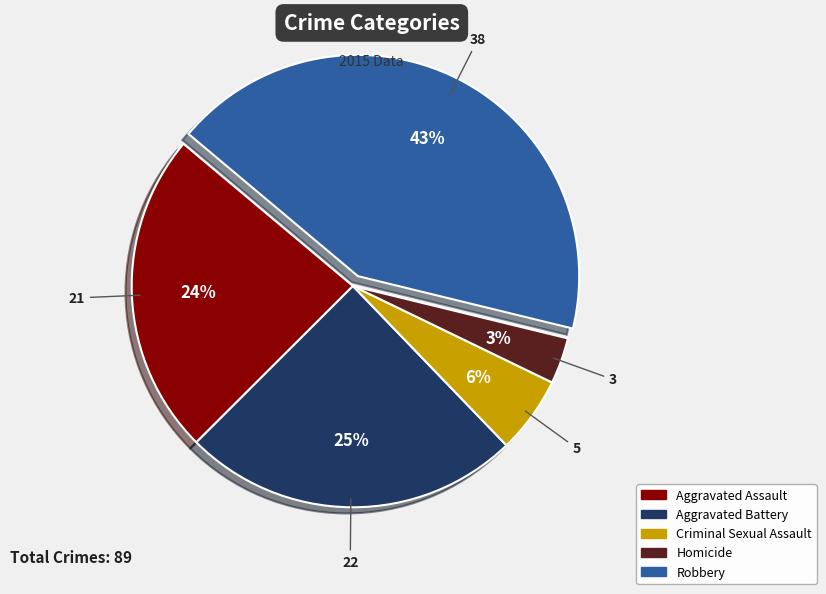

How many slices are in this pie chart?

5